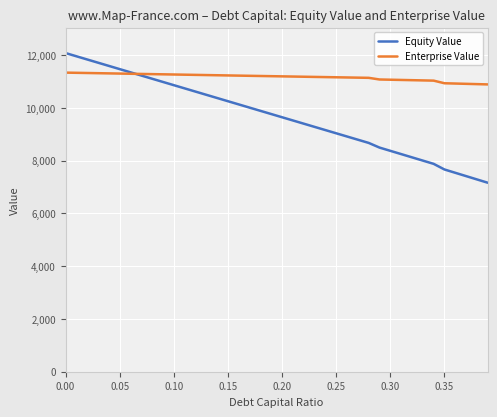

Which series has the largest range (max minus min)?

Equity Value